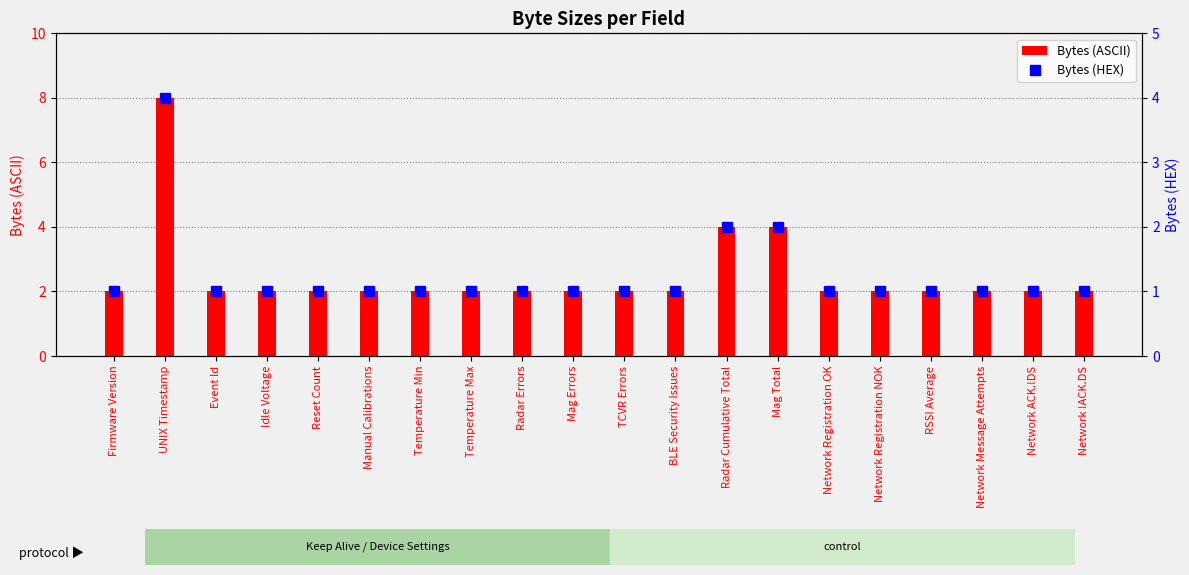

What value does the Bytes (ASCII) series have at BLE Security Issues?

2